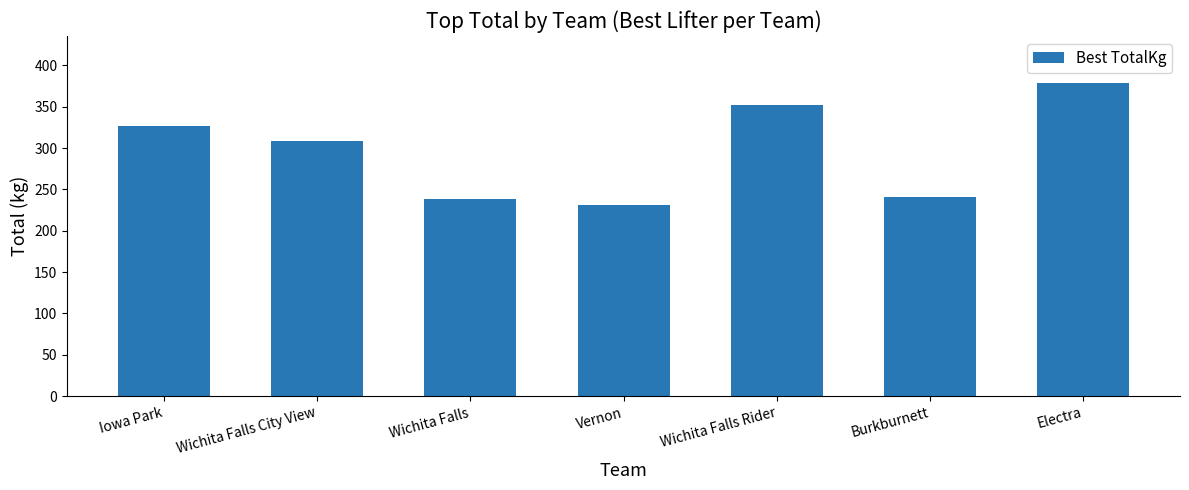

What is the difference between the values at Burkburnett and Wichita Falls?

2.3